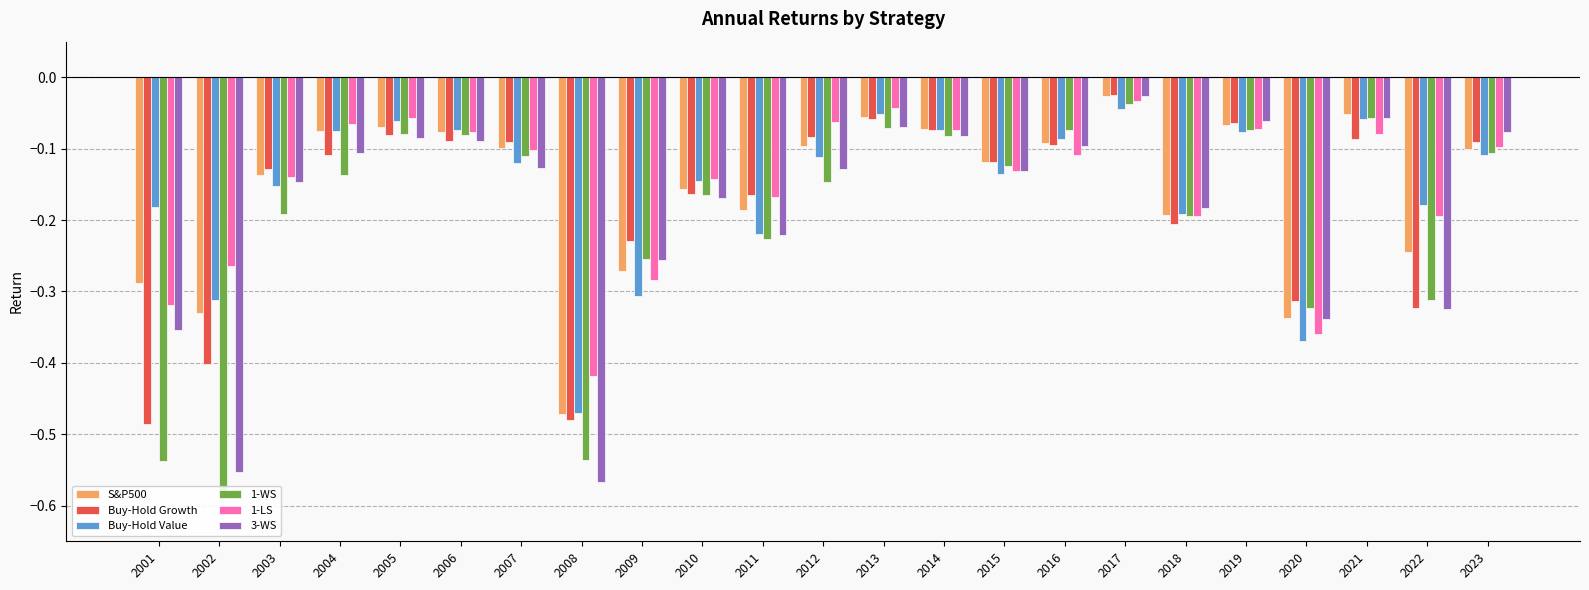

At 2015, list the series in order from smallest to largest.

Buy-Hold Value, 1-LS, 3-WS, 1-WS, S&P500, Buy-Hold Growth